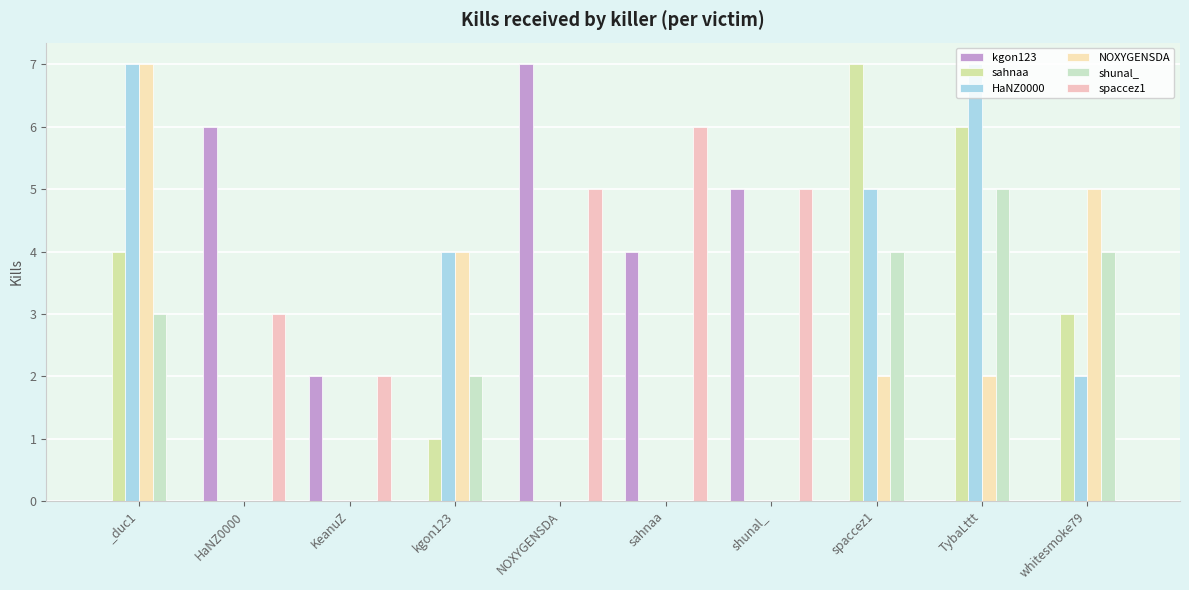

Reading left to right, what are all the values shown in this chart?

kgon123: 0	6	2	0	7	4	5	0	0	0
sahnaa: 4	0	0	1	0	0	0	7	6	3
HaNZ0000: 7	0	0	4	0	0	0	5	7	2
NOXYGENSDA: 7	0	0	4	0	0	0	2	2	5
shunal_: 3	0	0	2	0	0	0	4	5	4
spaccez1: 0	3	2	0	5	6	5	0	0	0